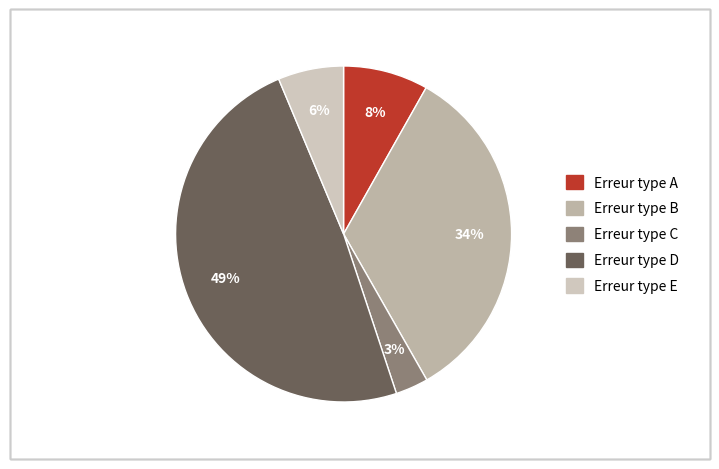

To the nearest percent, what is the average slice percentage?

20%